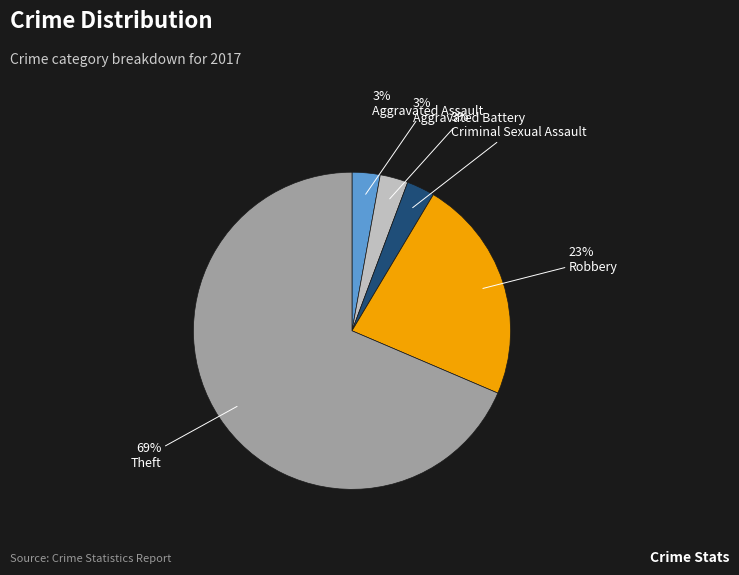

To the nearest percent, what percentage of the pie is Robbery?

23%